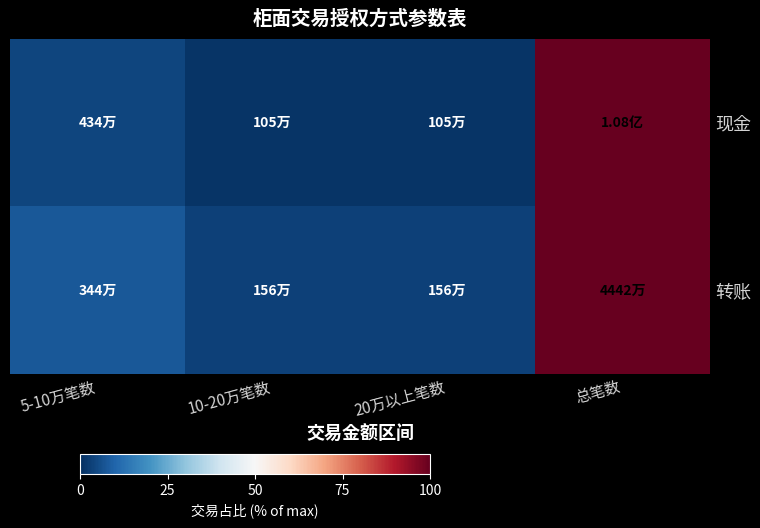

Which series changed the most between 5-10万笔数 and 20万以上笔数?

转账